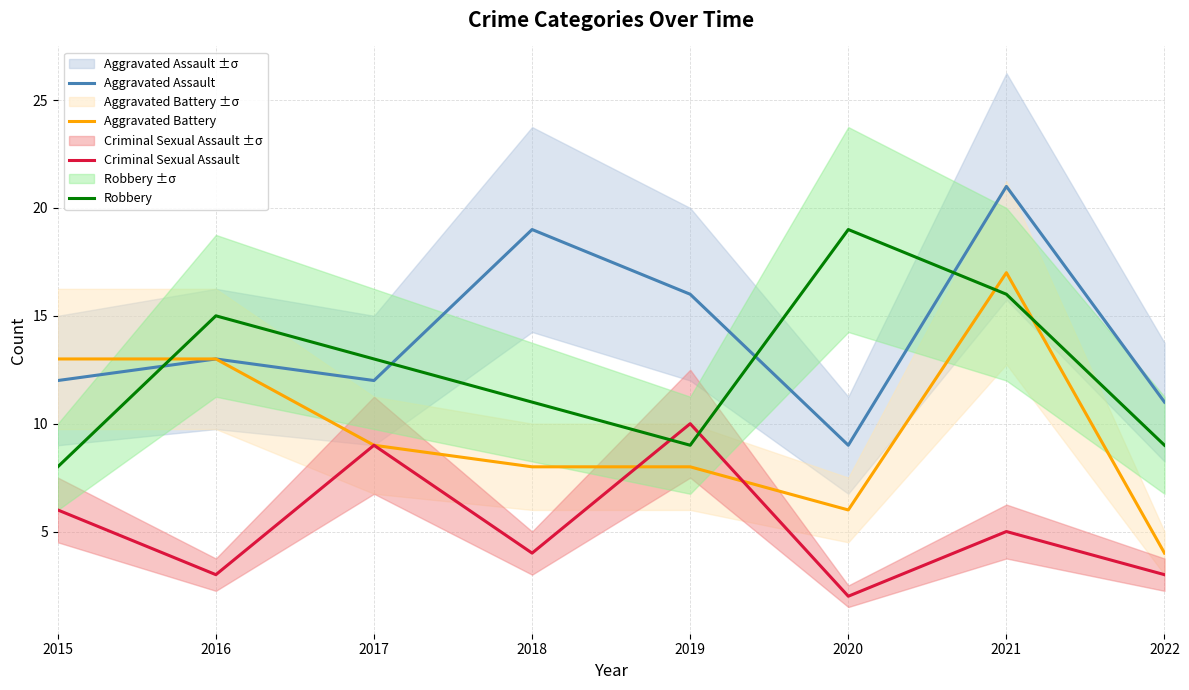

What are all the series names shown in the legend?

Aggravated Assault, Aggravated Battery, Criminal Sexual Assault, Robbery